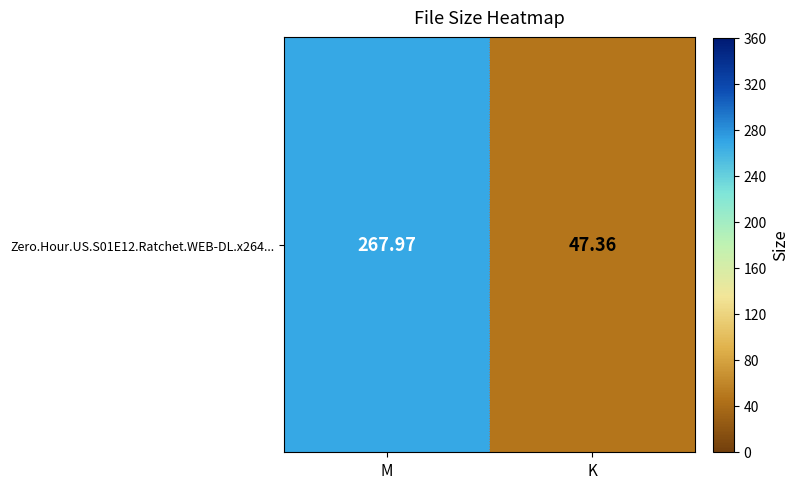

What is the average value?

157.7